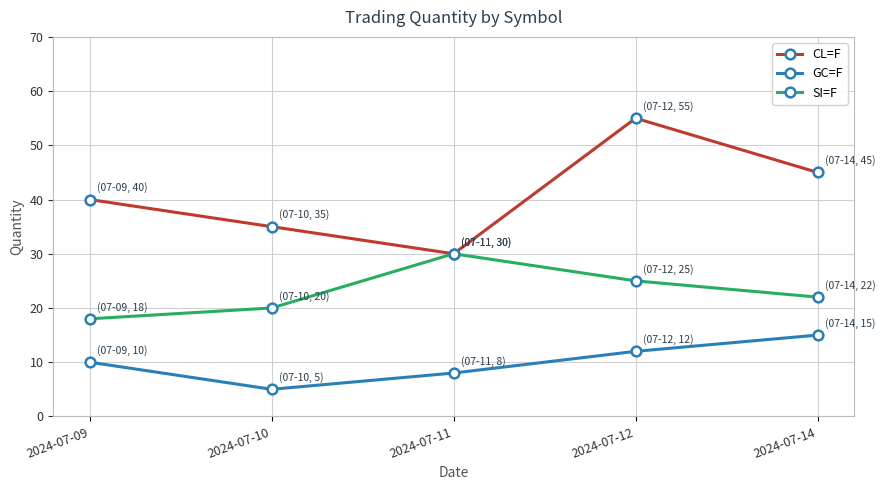

Reading left to right, what are all the values shown in this chart?

CL=F: 40	35	30	55	45
GC=F: 10	5	8	12	15
SI=F: 18	20	30	25	22